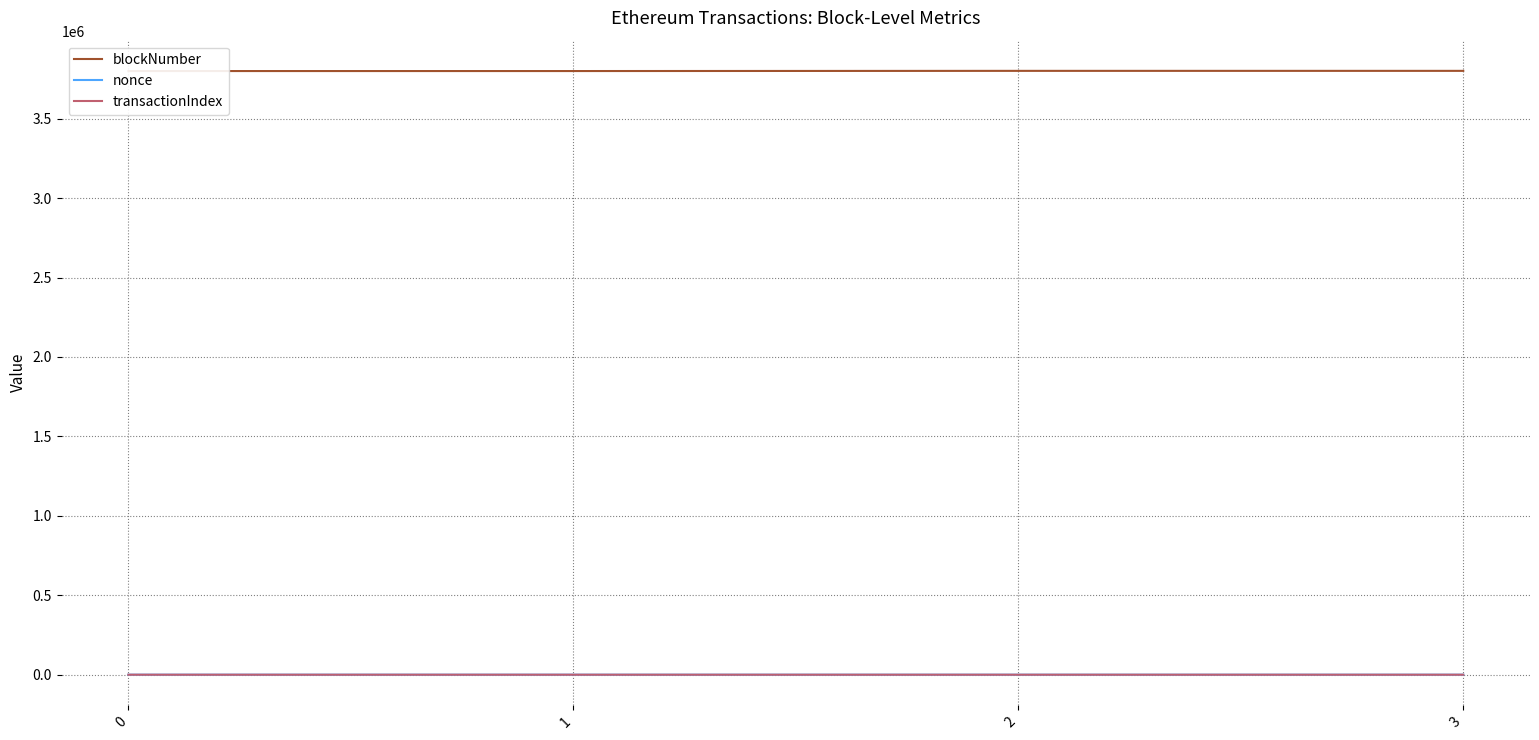

What is the difference between the transactionIndex values at 3 and 1?

36